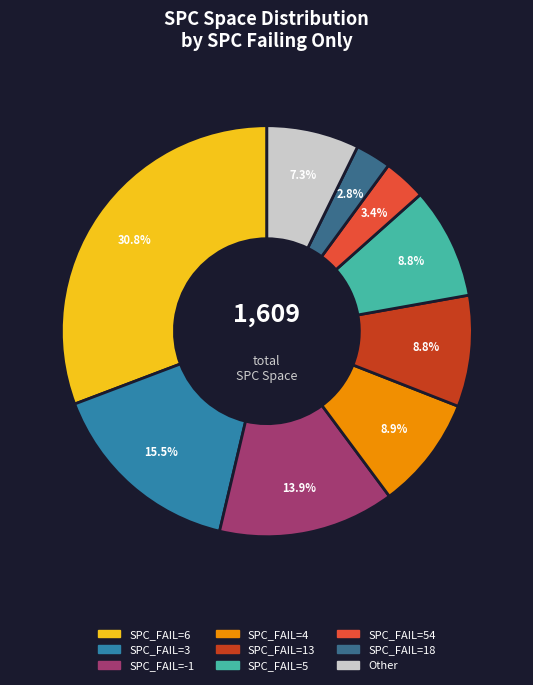

How many segments does this pie chart have?

9